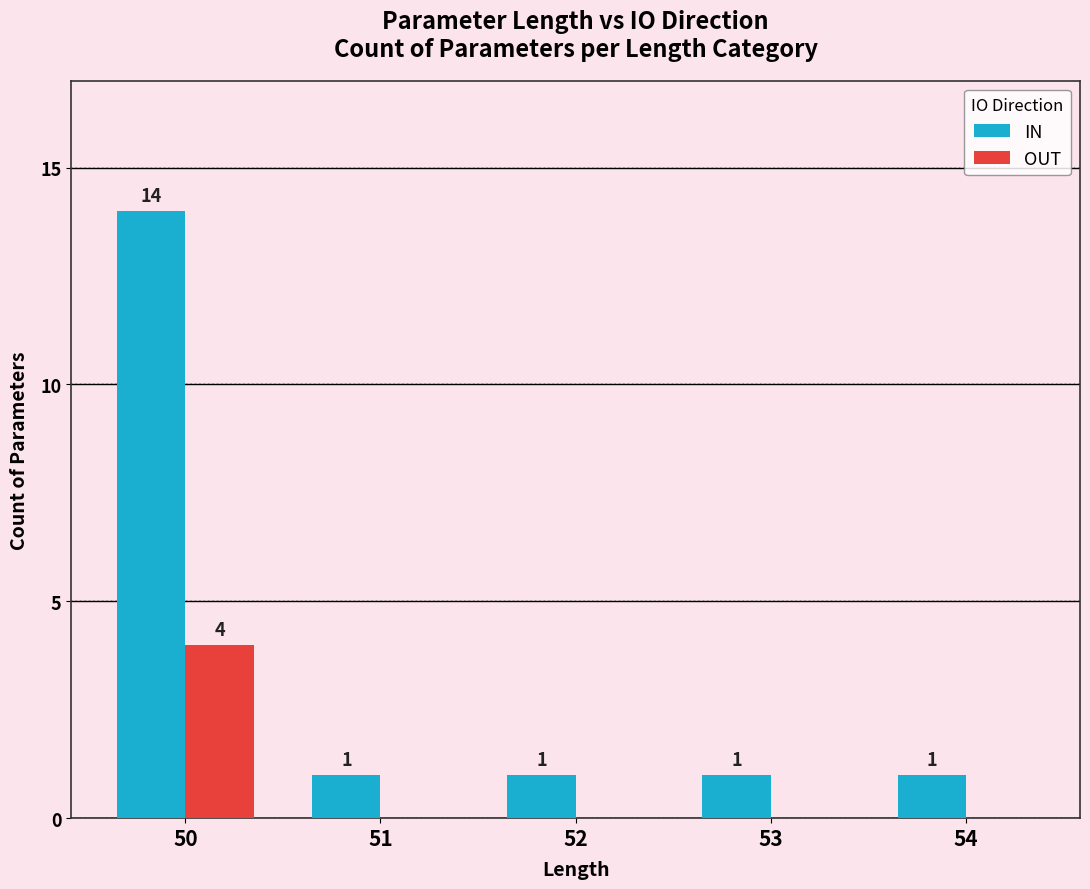

Which series has the largest total across all categories?

IN